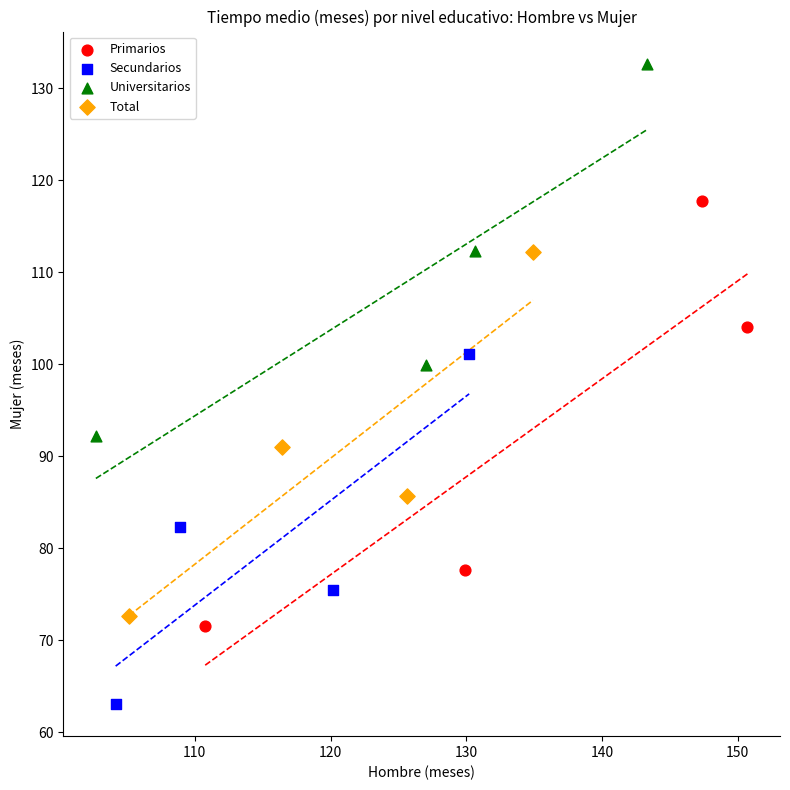

Which series reaches the minimum Y coordinate?

Secundarios